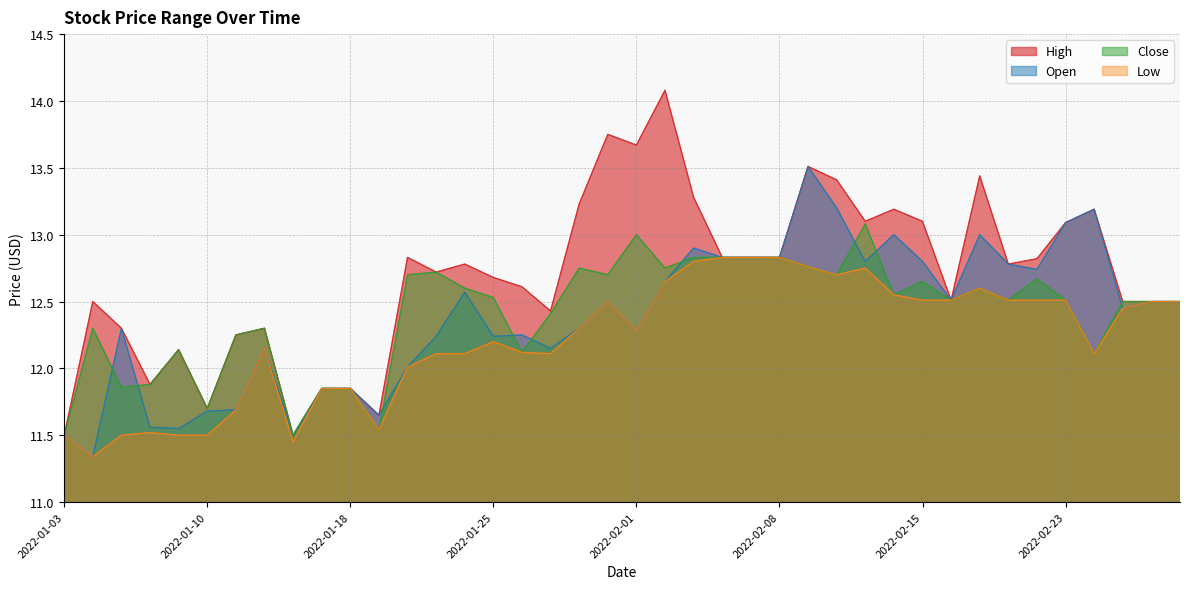

What is the sum of all Open values?

495.3